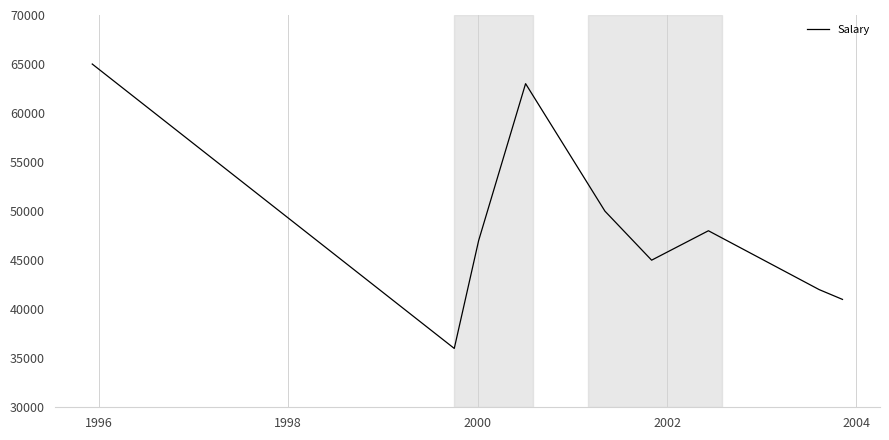

What is the minimum value shown in the chart?

36000